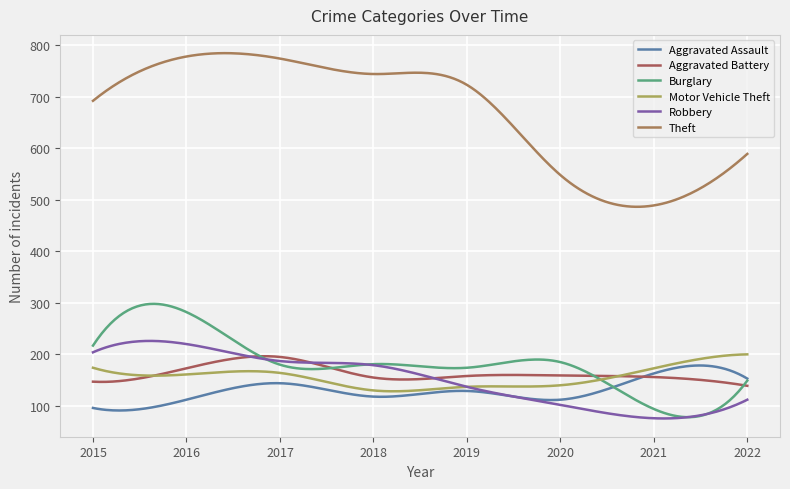

After their last crossing, which series has the higher values: Burglary or Aggravated Battery?

Burglary